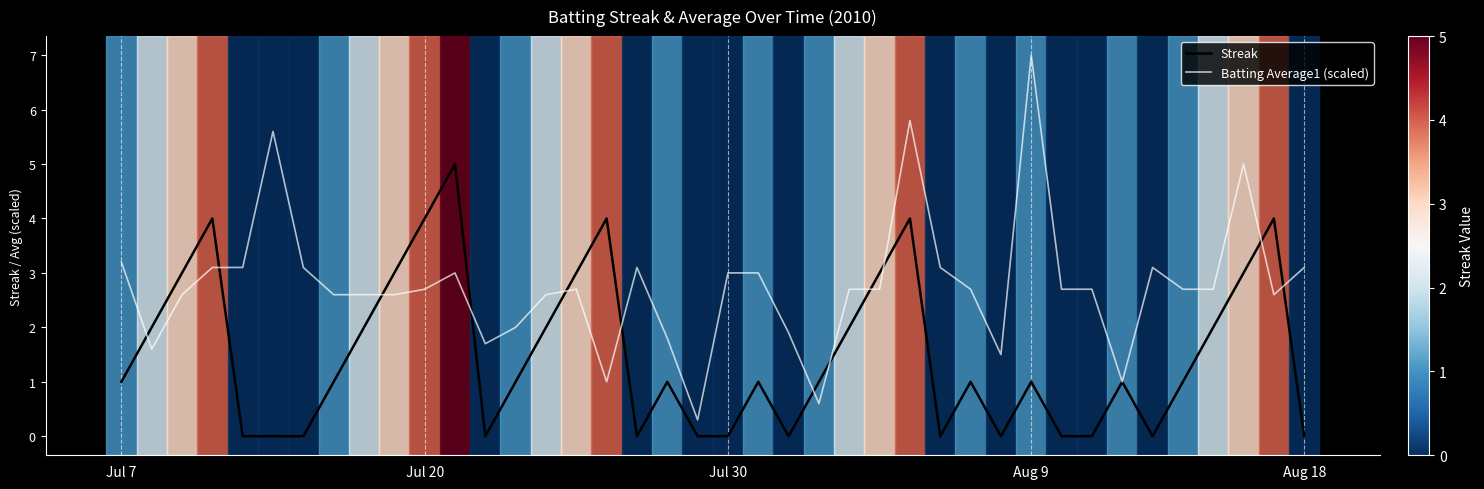

Which series has the largest total across all categories?

Batting Average1 (scaled)